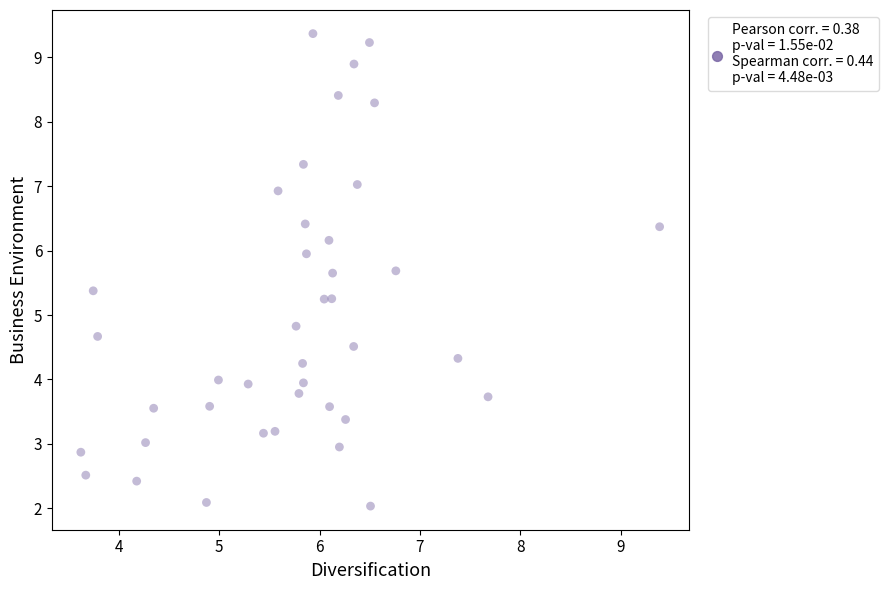

What is the range of X values (max minus min)?

5.8